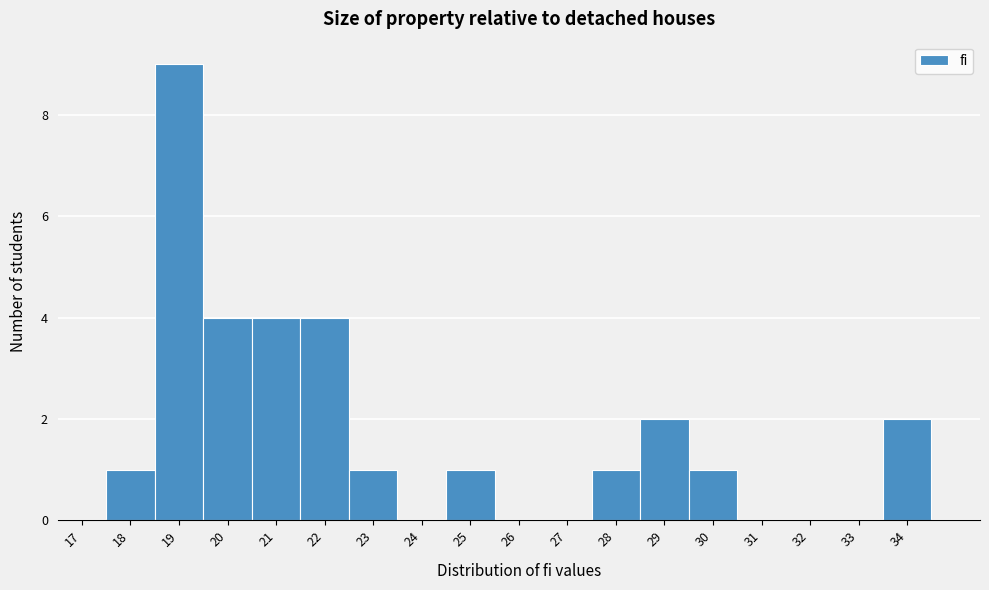

Reading right to left, transcribe all the data shown in this chart.

34=2	33=0	32=0	31=0	30=1	29=2	28=1	27=0	26=0	25=1	24=0	23=1	22=4	21=4	20=4	19=9	18=1	17=0